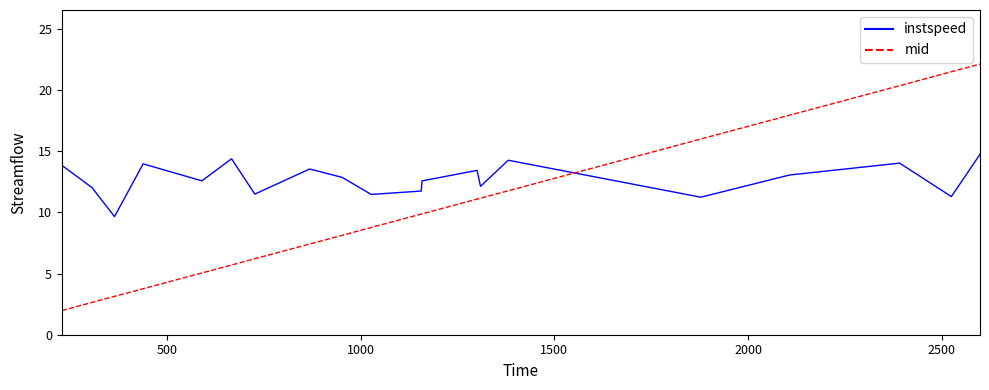

How many interior local valleys does the instspeed series have?

7